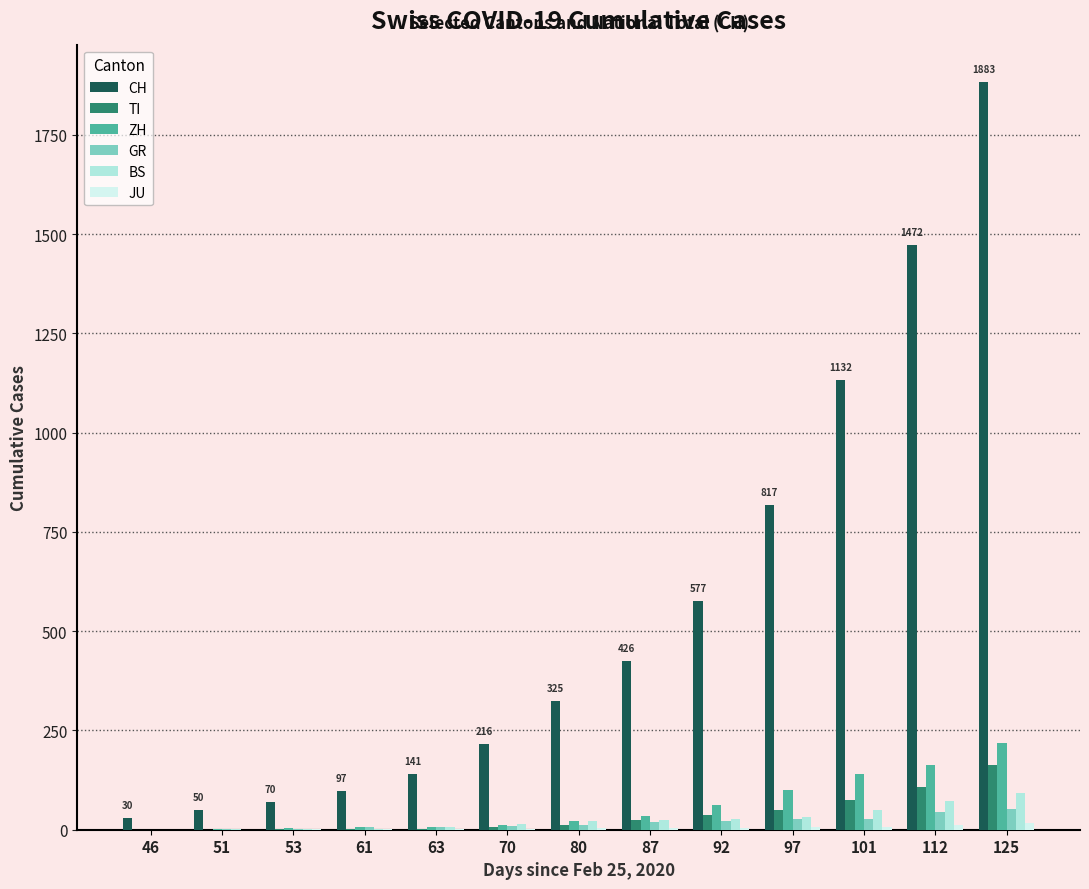

What is the sum of all ZH values?

775